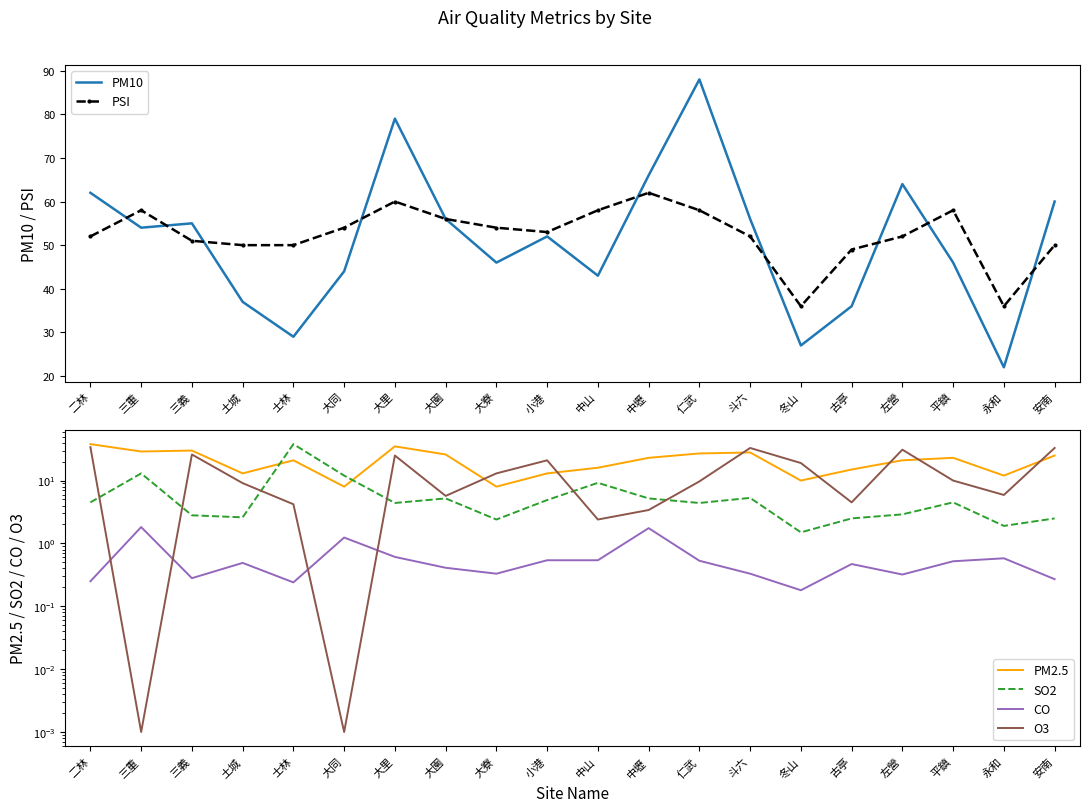

List the labels in order of O3 value, smallest first.

三重, 大同, 中山, 中壢, 士林, 古亭, 大園, 永和, 土城, 仁武, 平鎮, 大寮, 冬山, 小港, 大里, 三義, 左營, 斗六, 安南, 二林